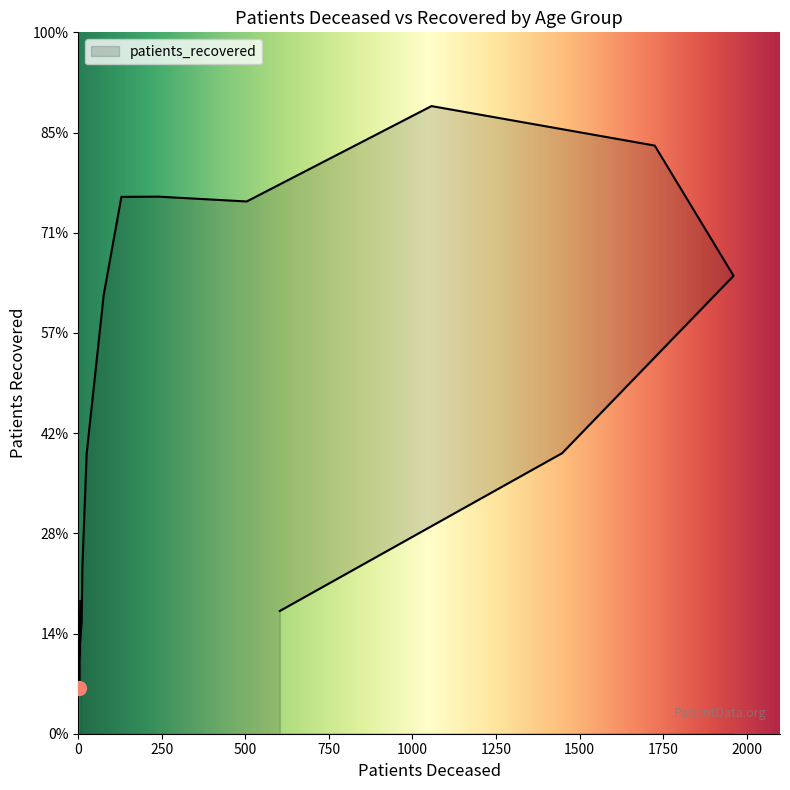

What is the value of the 2nd point from the left?

459